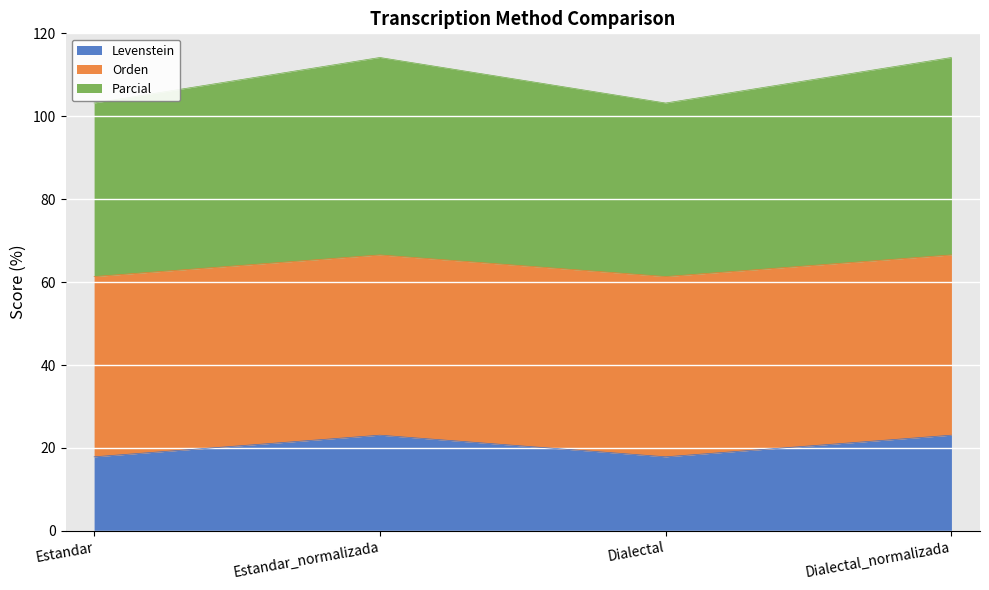

True or false: Parcial has more than 2 points higher than both neighbors.

False